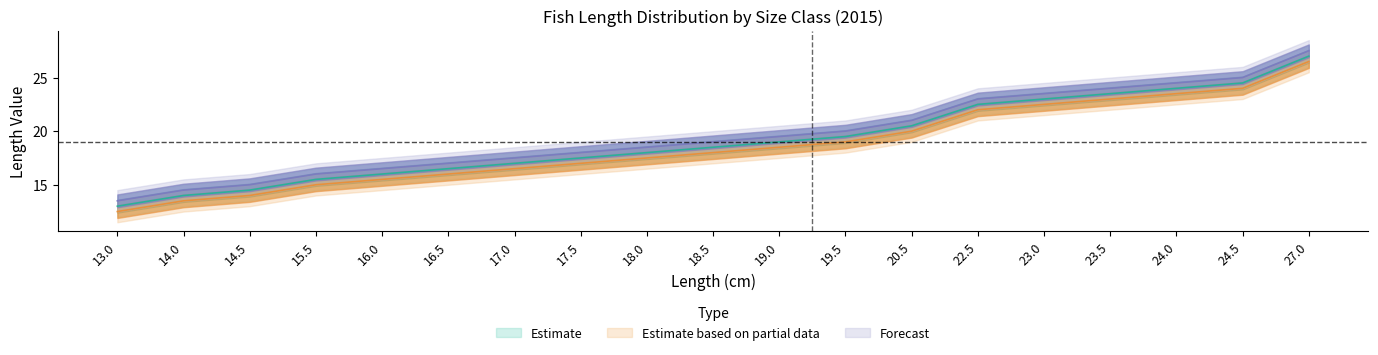

Count the number of categories in the chart.

19